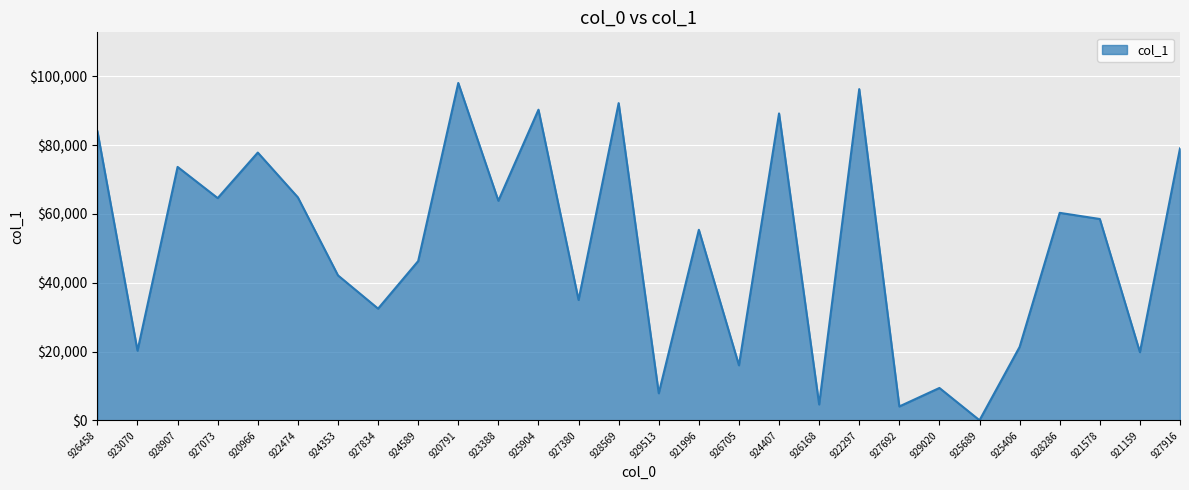

What is the difference between the second highest and second lowest values?

92214